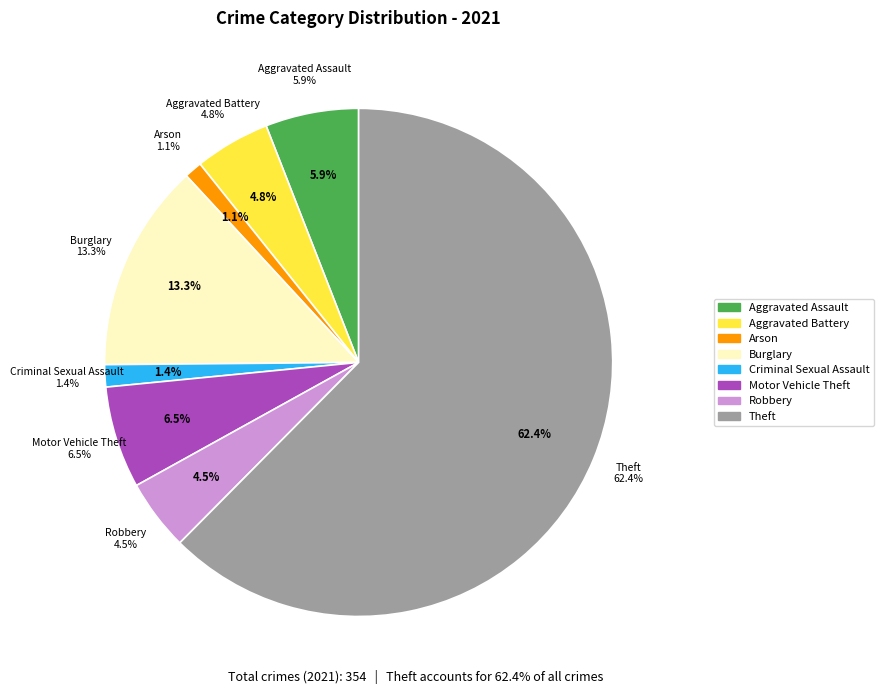

To the nearest percent, what is the difference between the Theft and Burglary slice percentages?

49%